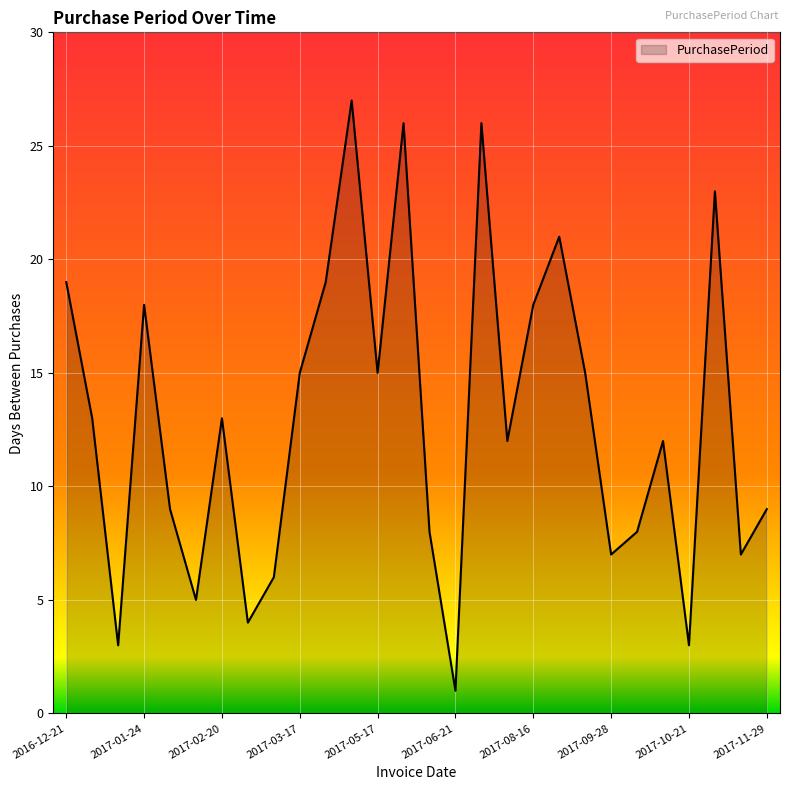

What is the difference between the maximum and minimum values?

26